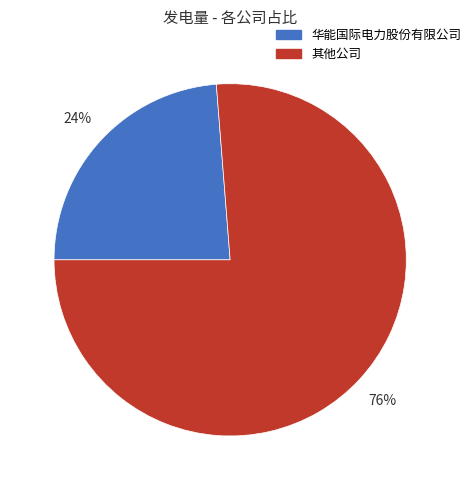

Is there a majority slice in this chart?

Yes